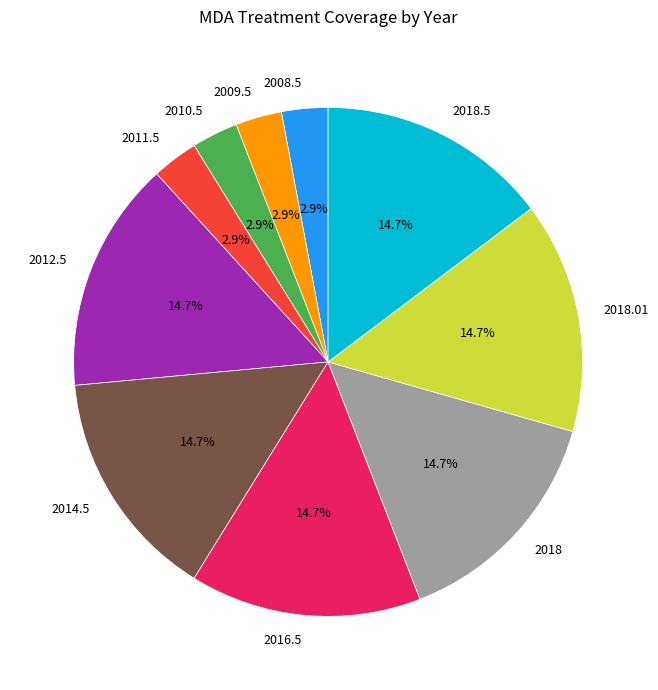

What portion of the pie excludes 2018?

85.3%